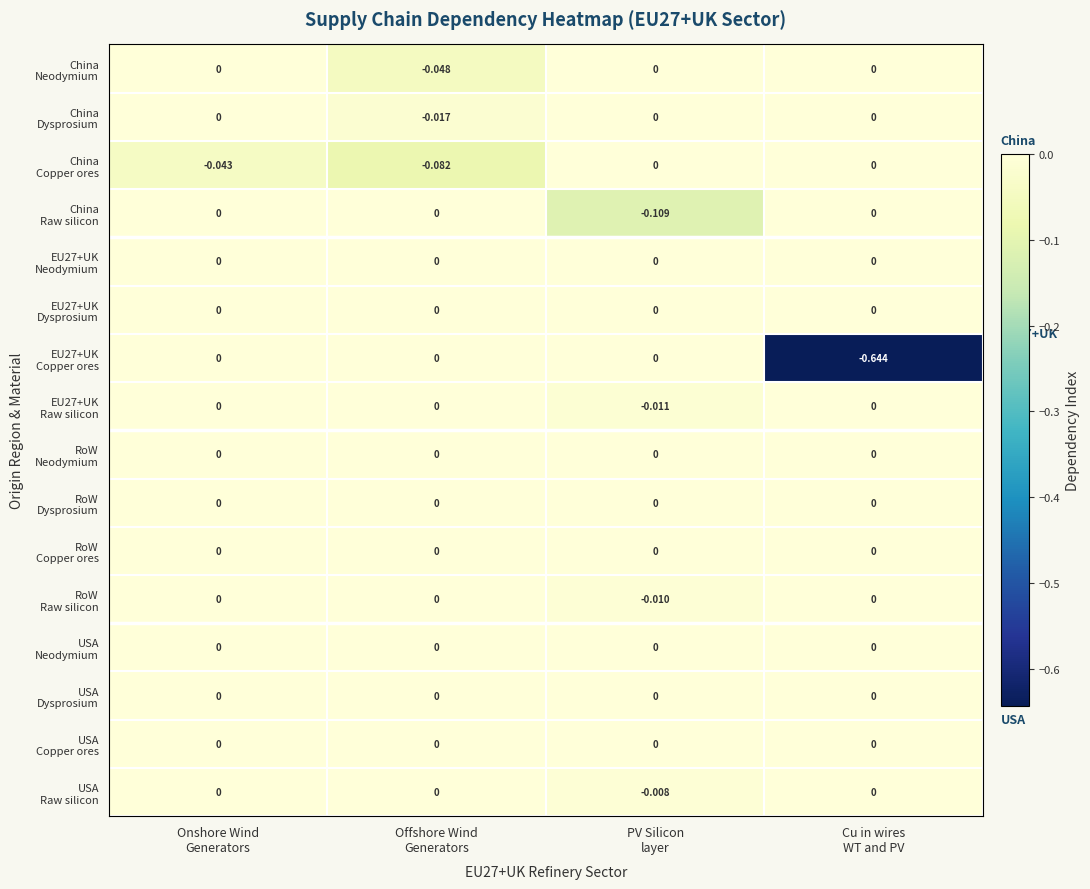

How many series are shown in this chart?

16